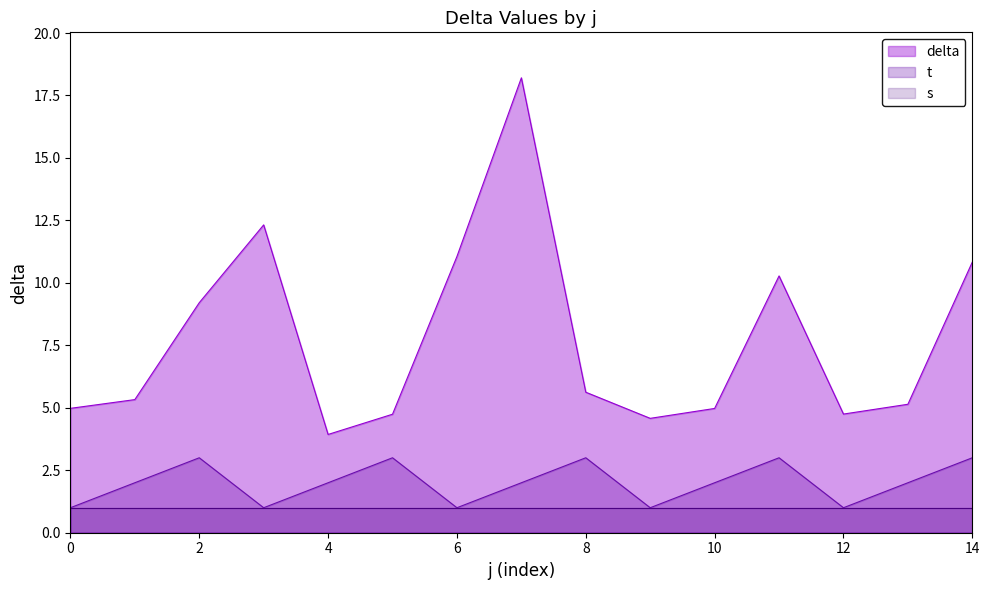

Which series has the widest spread of values?

delta